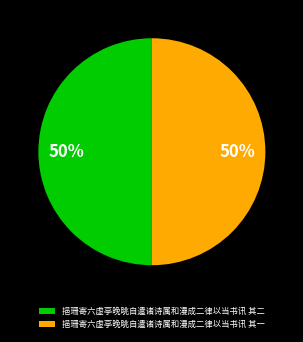

The 挹珊寄六虚亭晚眺自遣诸诗属和漫成二律以当书讯 其二 slice represents 50% of the pie. True or false?

True